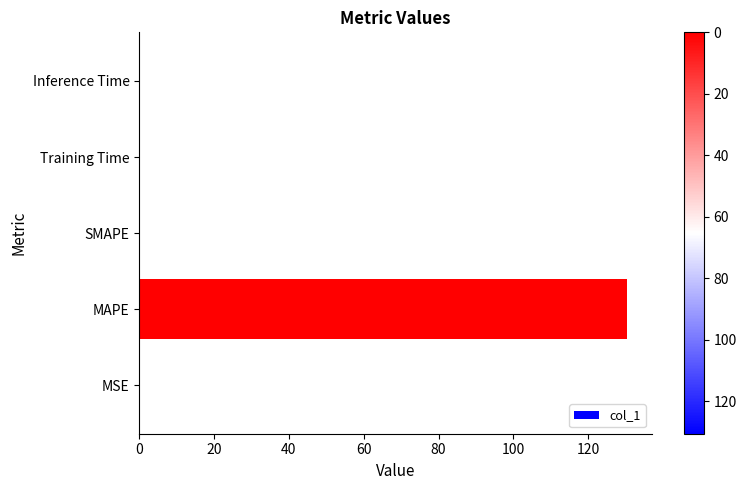

What is the sum of all values?

130.8